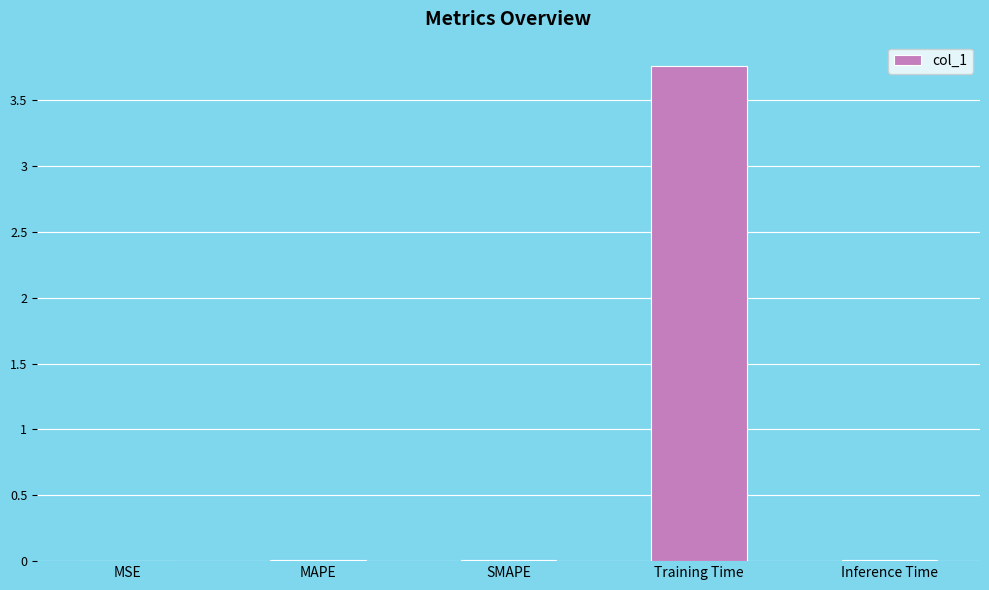

At which category does the chart reach its peak across all series?

Training Time